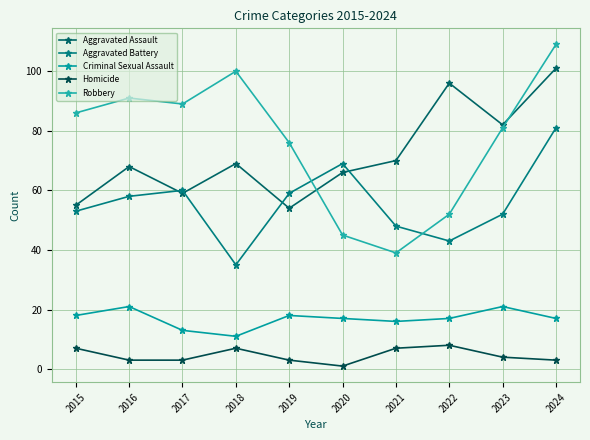

True or false: Aggravated Assault and Homicide cross at least once.

False